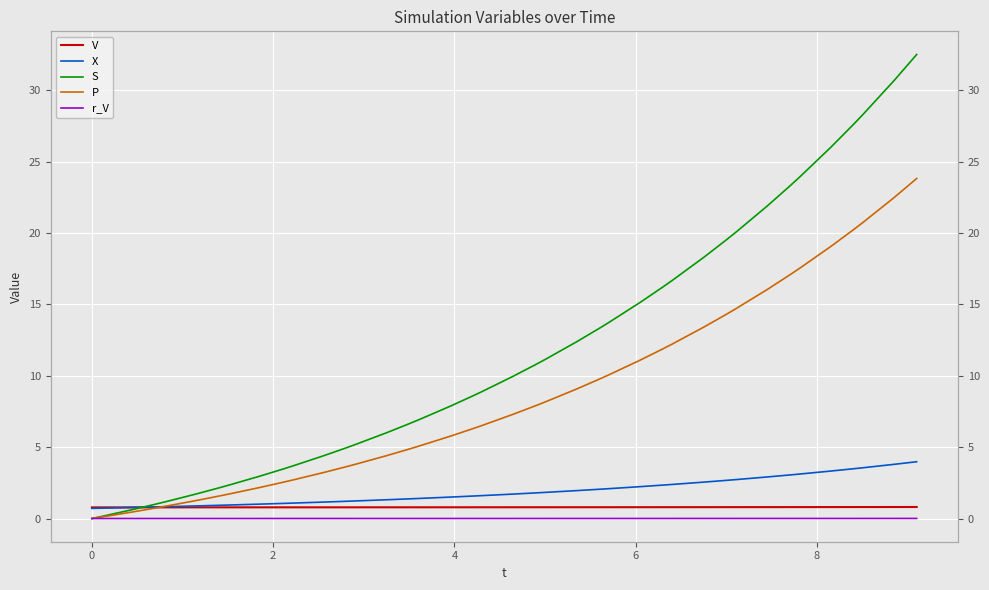

True or false: r_V has a value of 0.0 at 29.

False